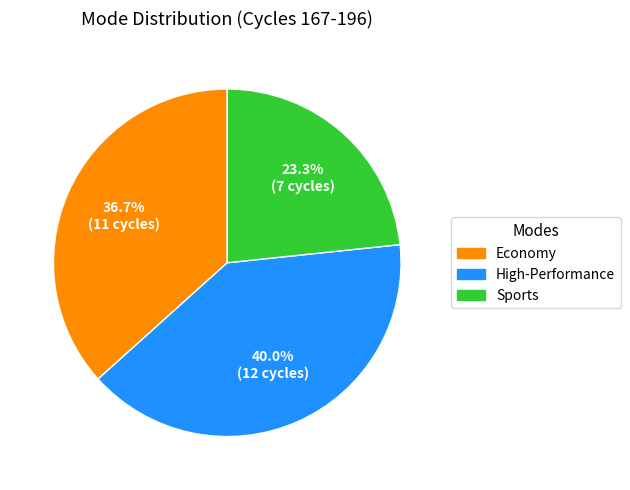

The Economy slice represents 37% of the pie. True or false?

True